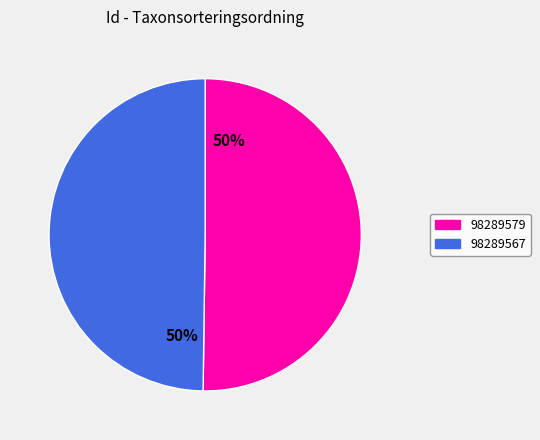

To the nearest percent, what is the average slice percentage?

50%